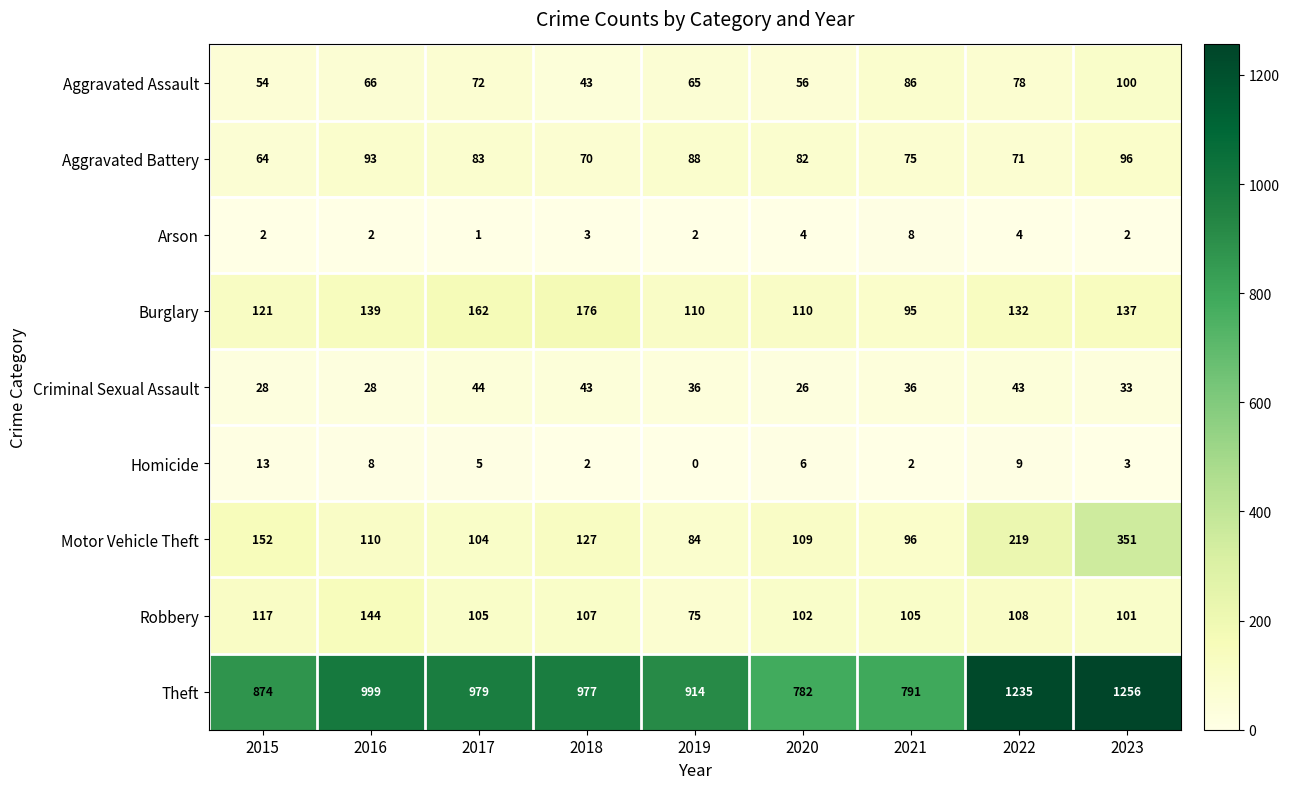

What is the difference between the Theft values at 2016 and 2015?

125